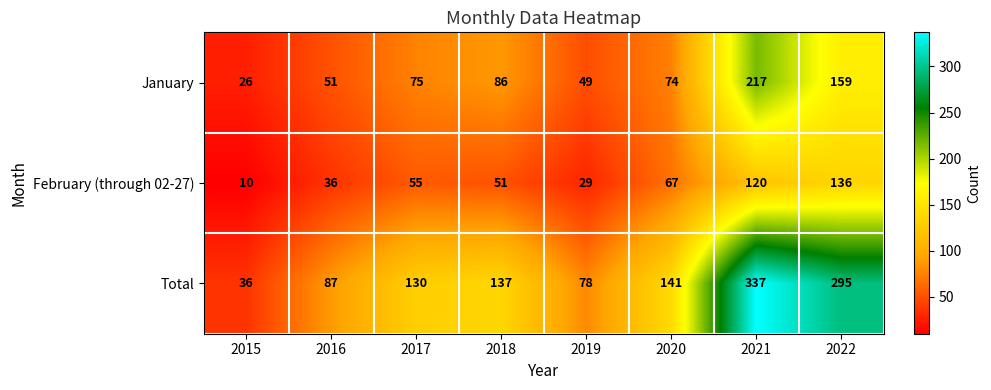

Which series has the largest total across all categories?

Total